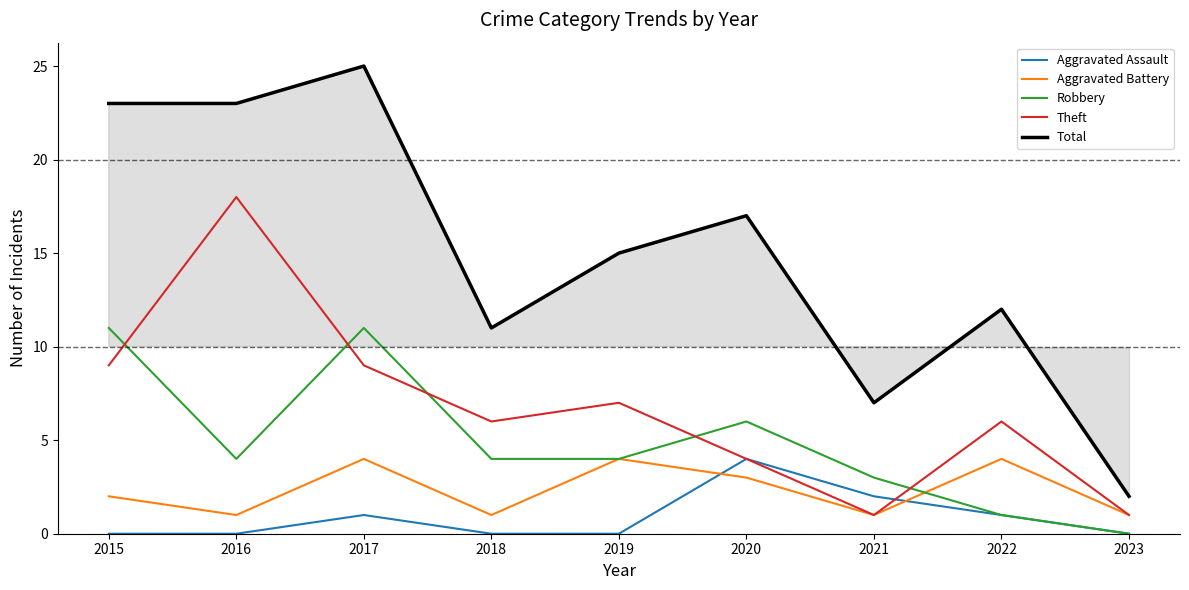

Which category has the highest value across all series?

2017